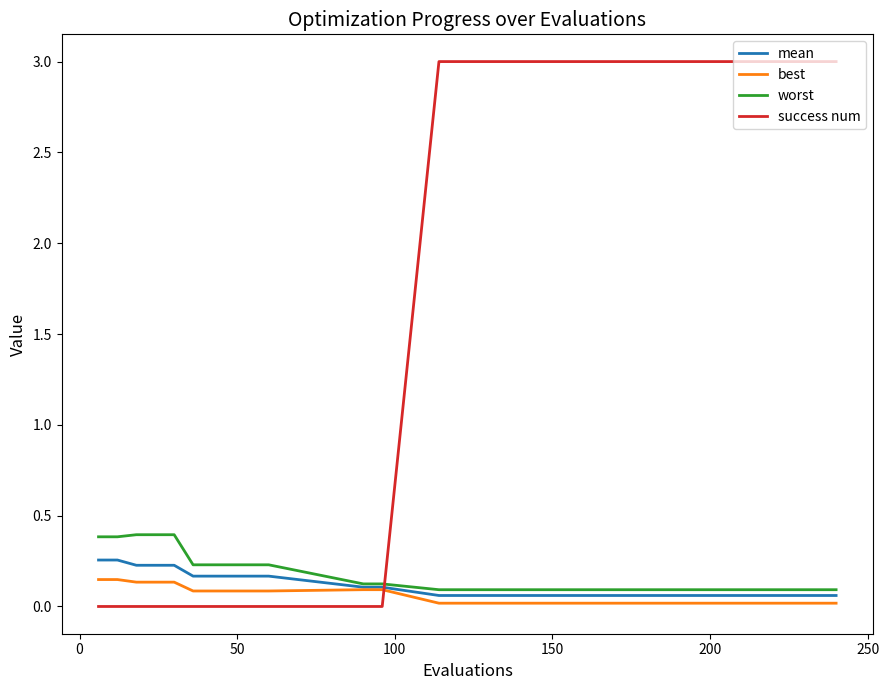

After their last crossing, which series has the higher values: worst or success num?

success num